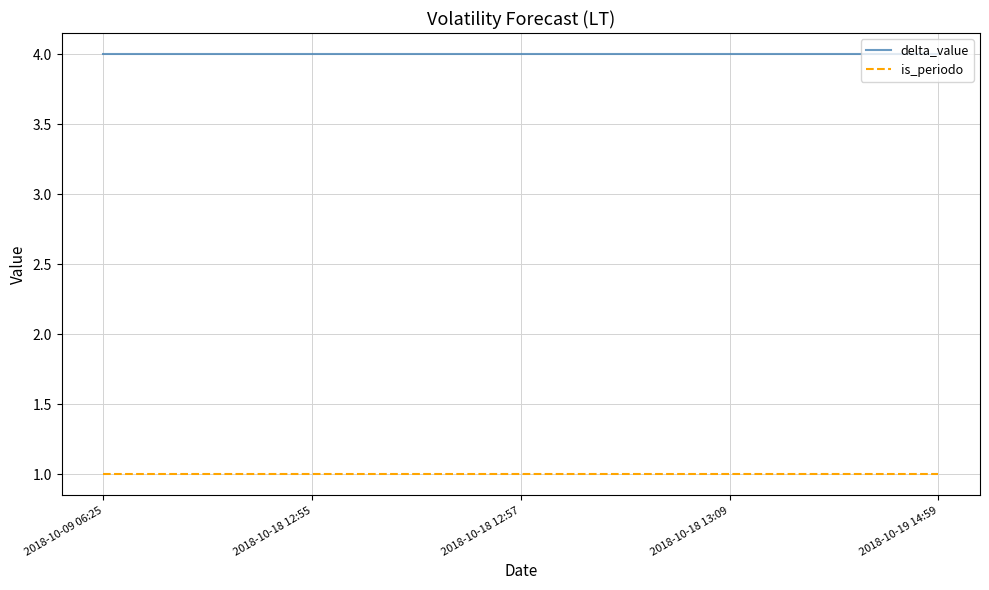

What is the spread (max minus min) of values at 2018-10-18 13:09?

3